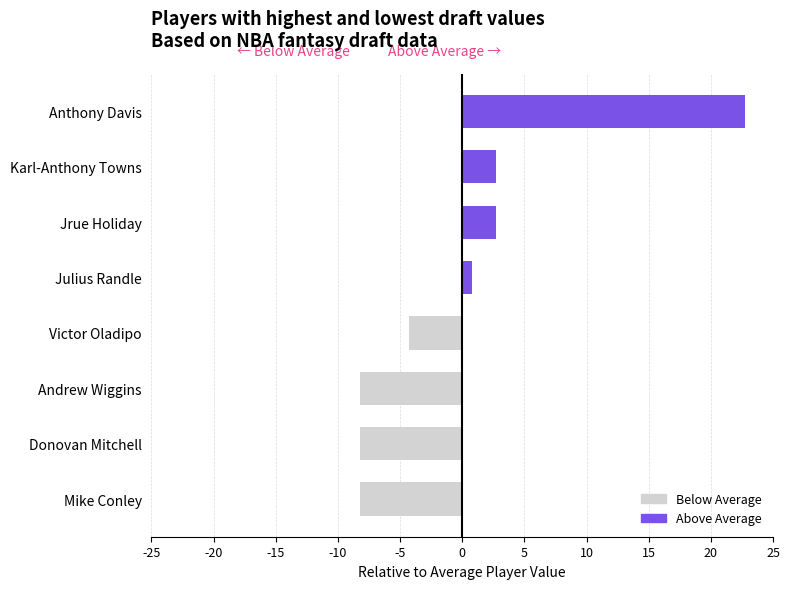

Reading bottom to top, transcribe all the data shown in this chart.

Mike Conley=-8.2	Donovan Mitchell=-8.2	Andrew Wiggins=-8.2	Victor Oladipo=-4.2	Julius Randle=0.8	Jrue Holiday=2.8	Karl-Anthony Towns=2.8	Anthony Davis=22.8